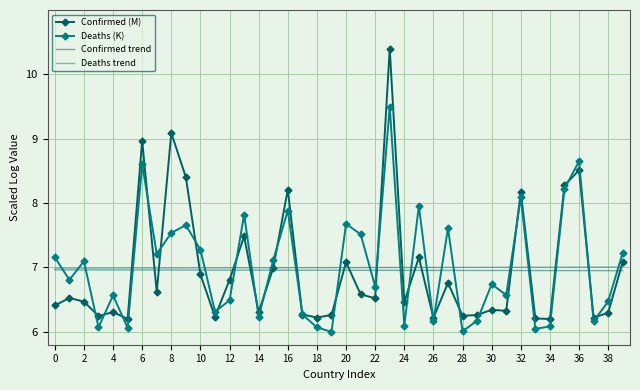

What is the average value of the Deaths trend series?

7.0